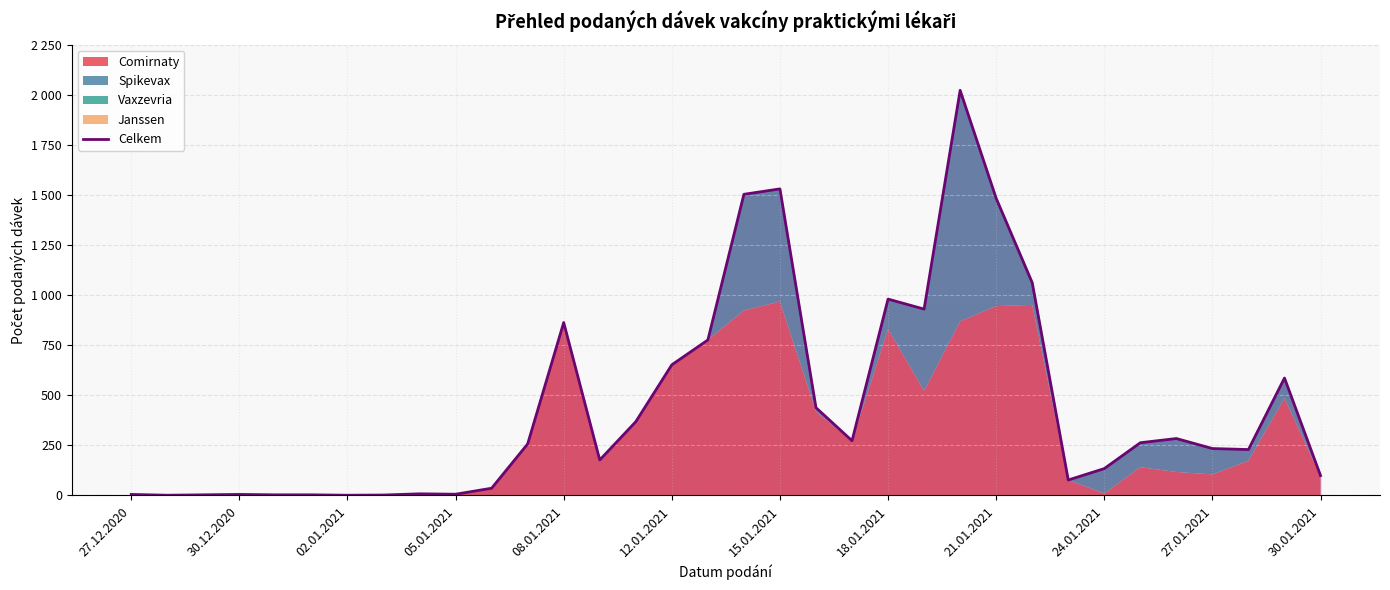

How many interior local peaks (higher than both neighbors) does the data have?

8